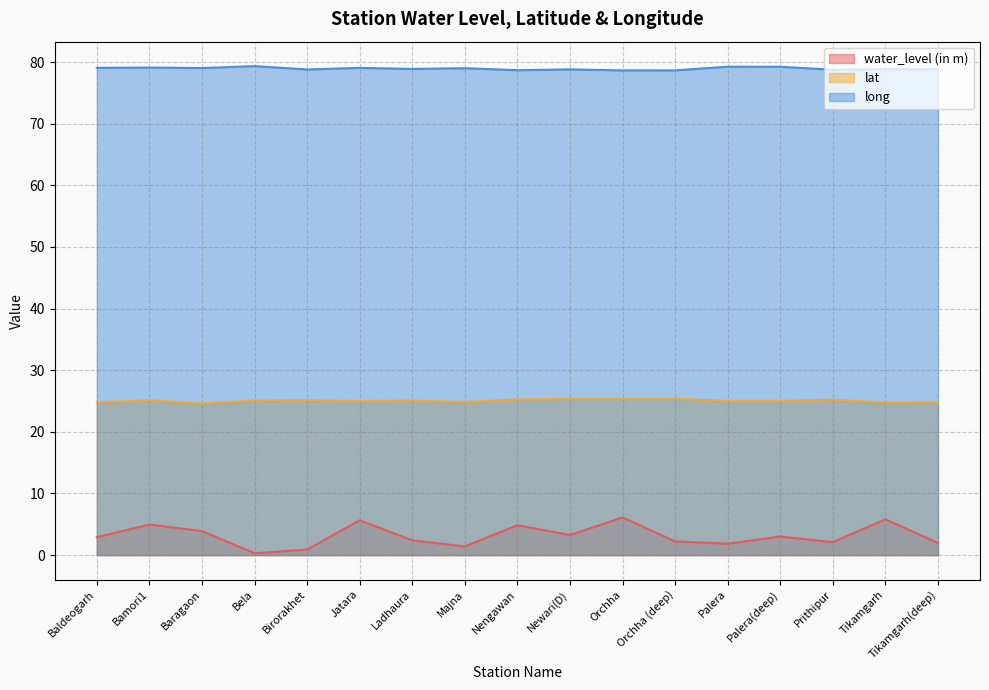

What position from the right is Nengawan?

9